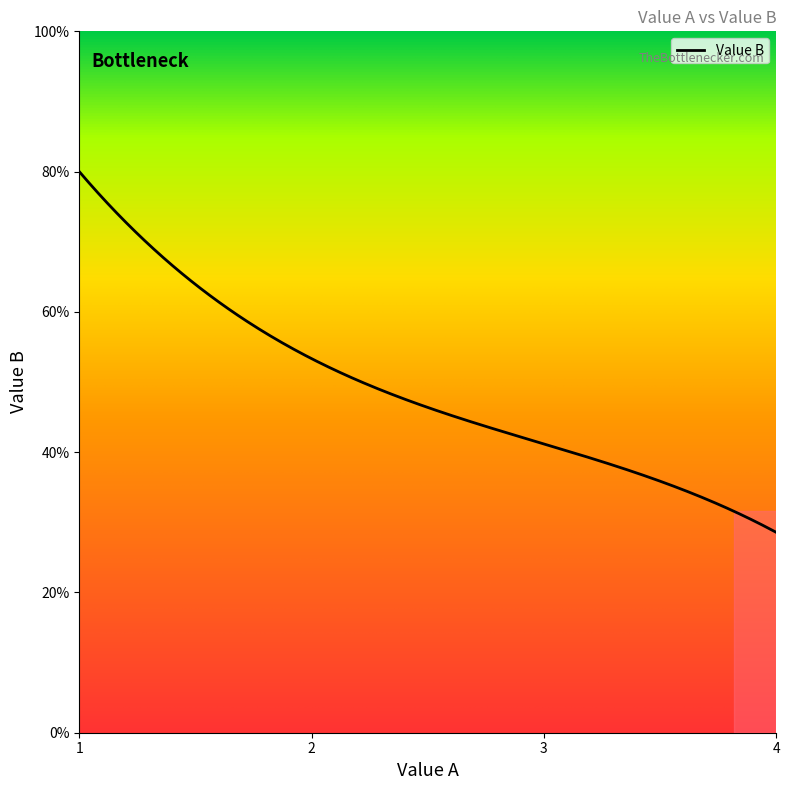

Which label corresponds to the largest value in the chart?

1